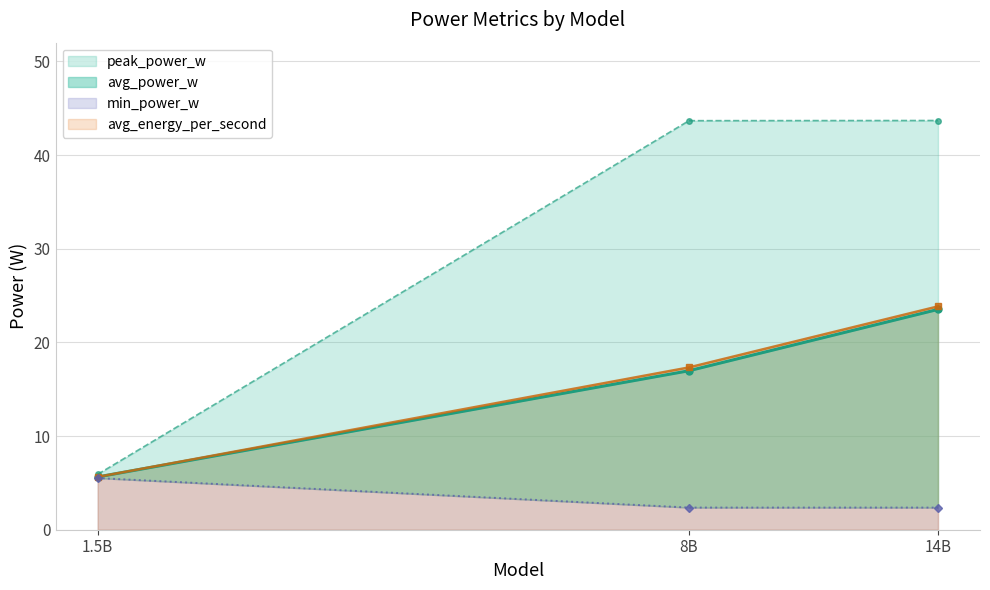

What is the label of the 1st point from the left?

1.5B